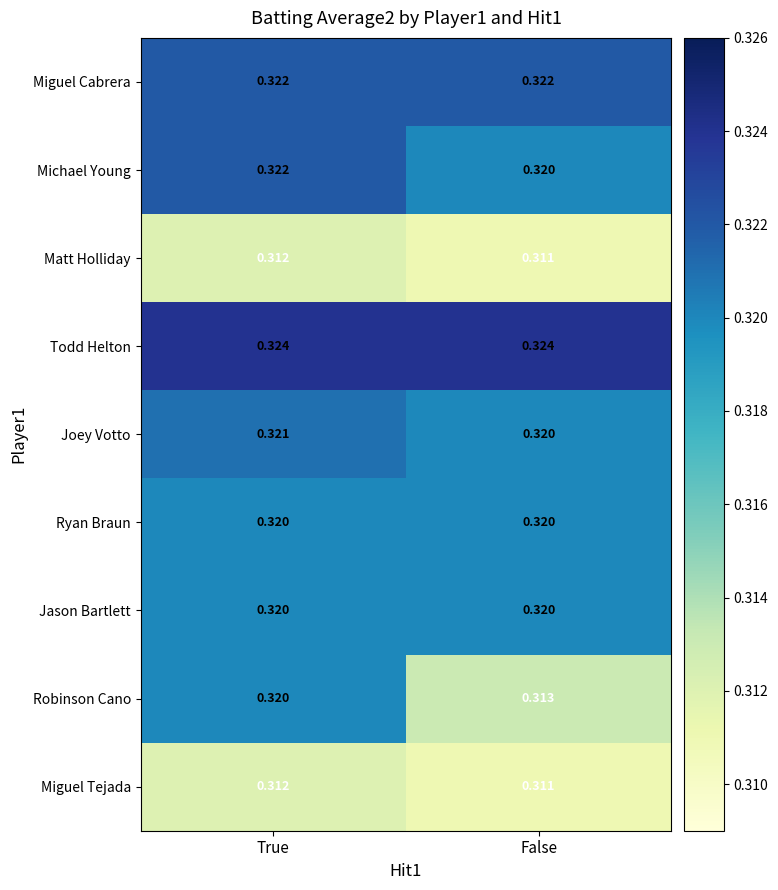

Where is Michael Young nearest to the value 0?

False